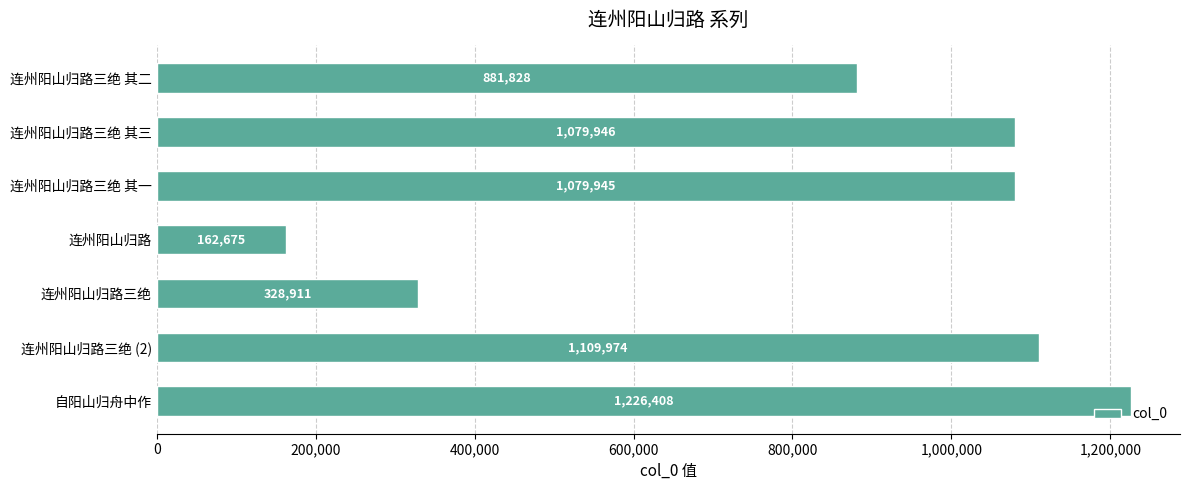

What is the ratio of the value at 连州阳山归路三绝 其三 to the value at 连州阳山归路三绝 其一?

1.0